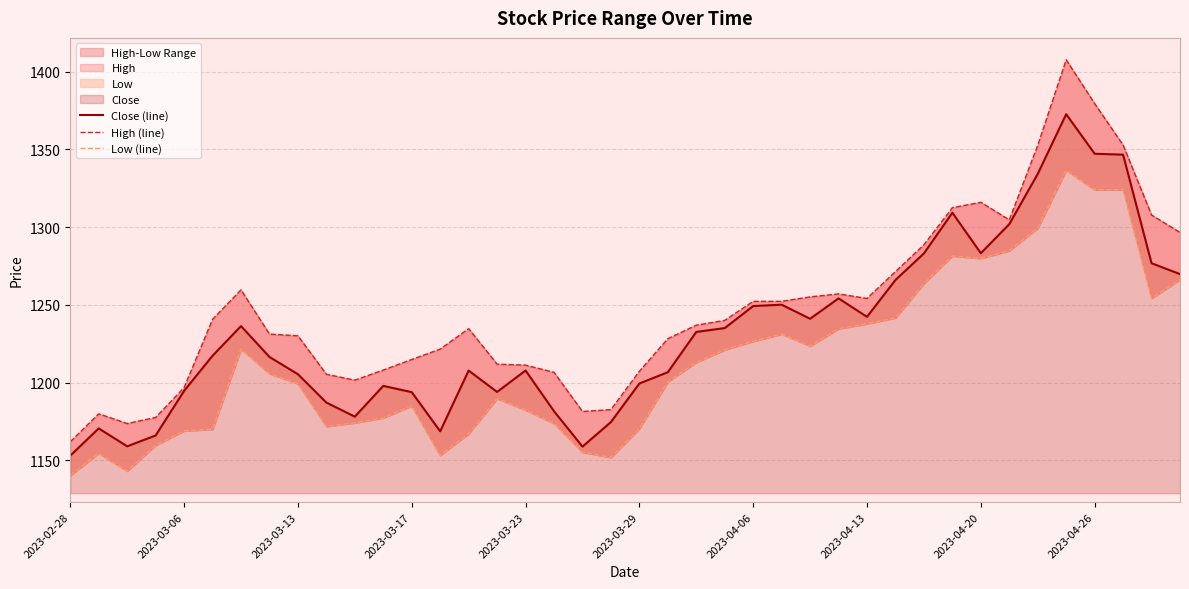

Between 13 and 22, which series saw the biggest shift?

Close (line)